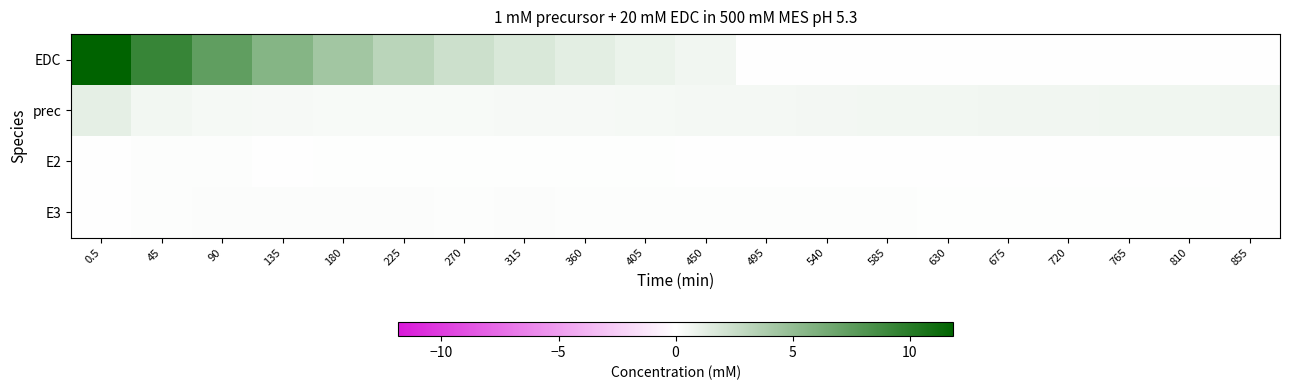

List the series in order of their peak value, highest first.

EDC, prec, E3, E2